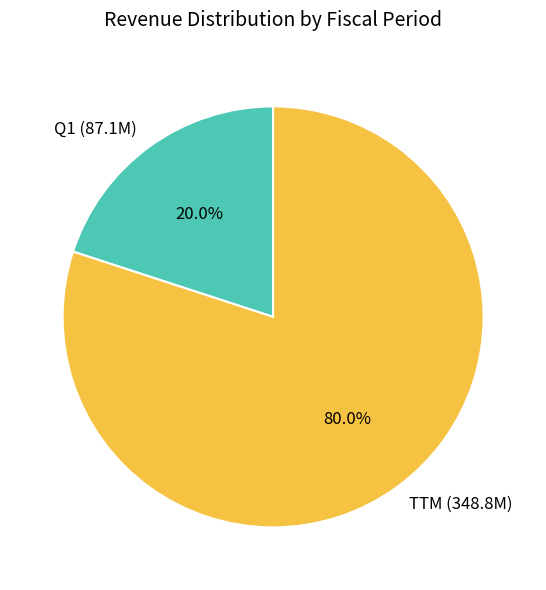

Which slice is the smallest?

Q1